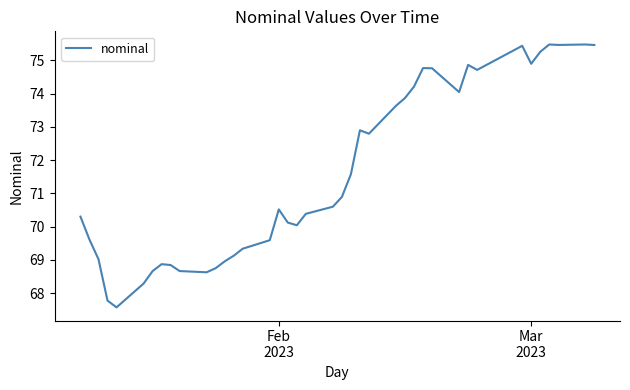

What is the difference between the maximum and minimum values?

7.9